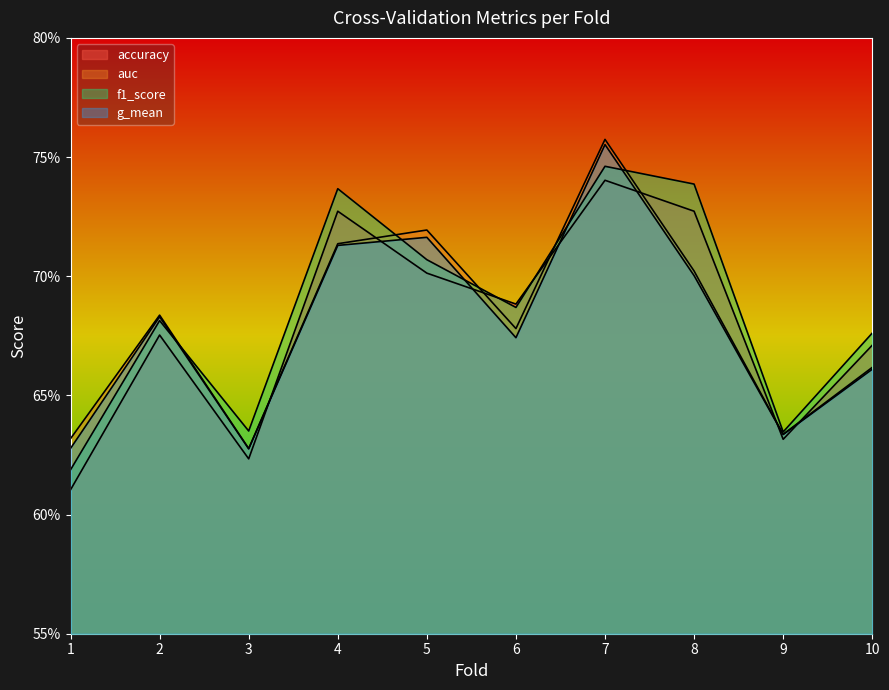

Reading right to left, extract all data points from this chart.

accuracy: 10=0.7	9=0.6	8=0.7	7=0.7	6=0.7	5=0.7	4=0.7	3=0.6	2=0.7	1=0.6
auc: 10=0.7	9=0.6	8=0.7	7=0.8	6=0.7	5=0.7	4=0.7	3=0.6	2=0.7	1=0.6
f1_score: 10=0.7	9=0.6	8=0.7	7=0.7	6=0.7	5=0.7	4=0.7	3=0.6	2=0.7	1=0.6
g_mean: 10=0.7	9=0.6	8=0.7	7=0.8	6=0.7	5=0.7	4=0.7	3=0.6	2=0.7	1=0.6